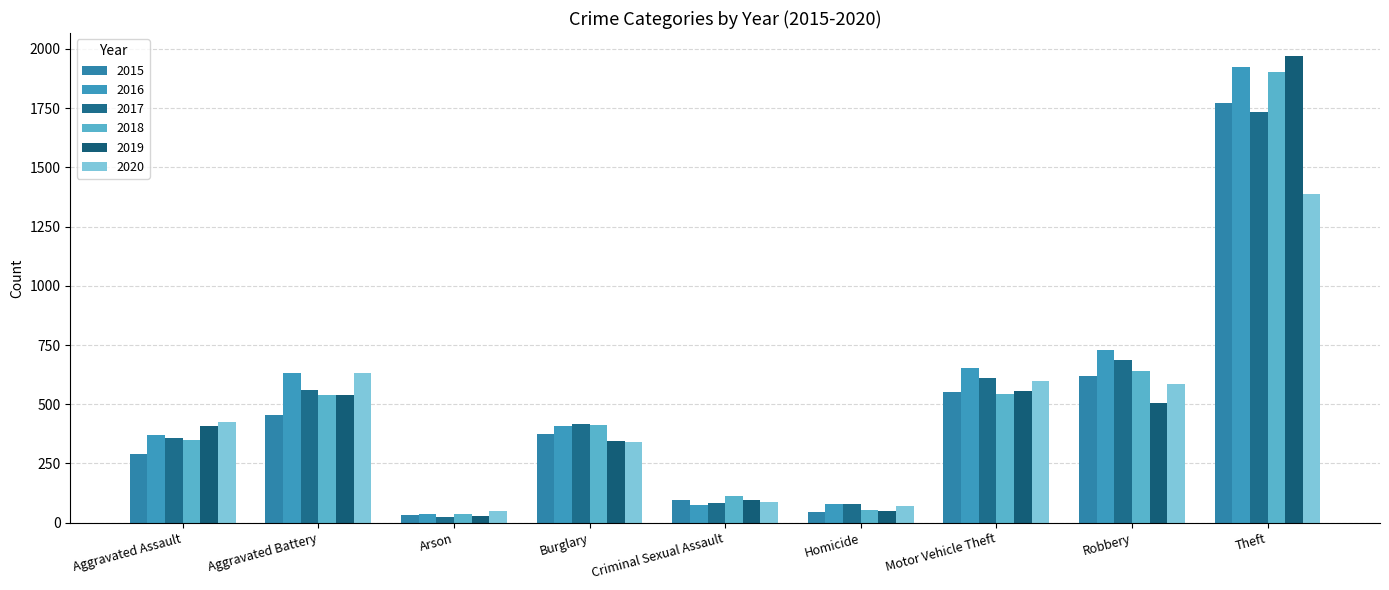

What is the highest value of the 2019 series?

1969